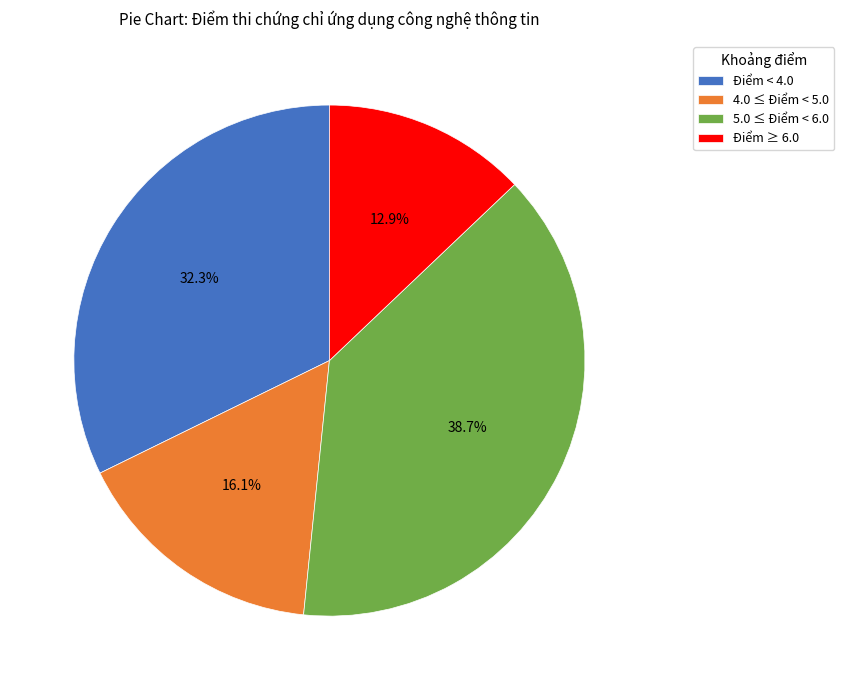

Rank the categories by value from highest to lowest.

5.0 ≤ Điểm < 6.0, Điểm < 4.0, 4.0 ≤ Điểm < 5.0, Điểm ≥ 6.0